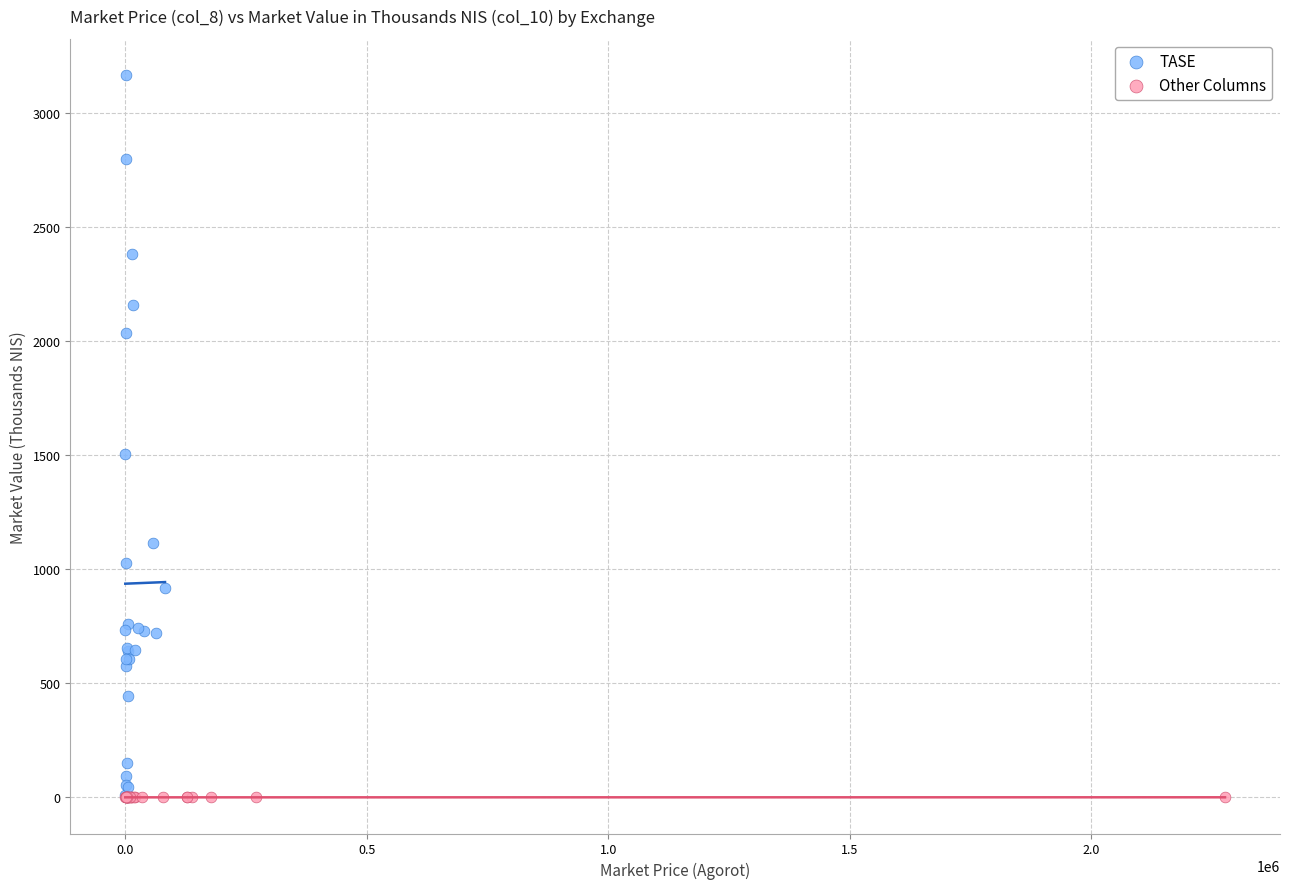

Which series reaches the maximum Y coordinate?

TASE